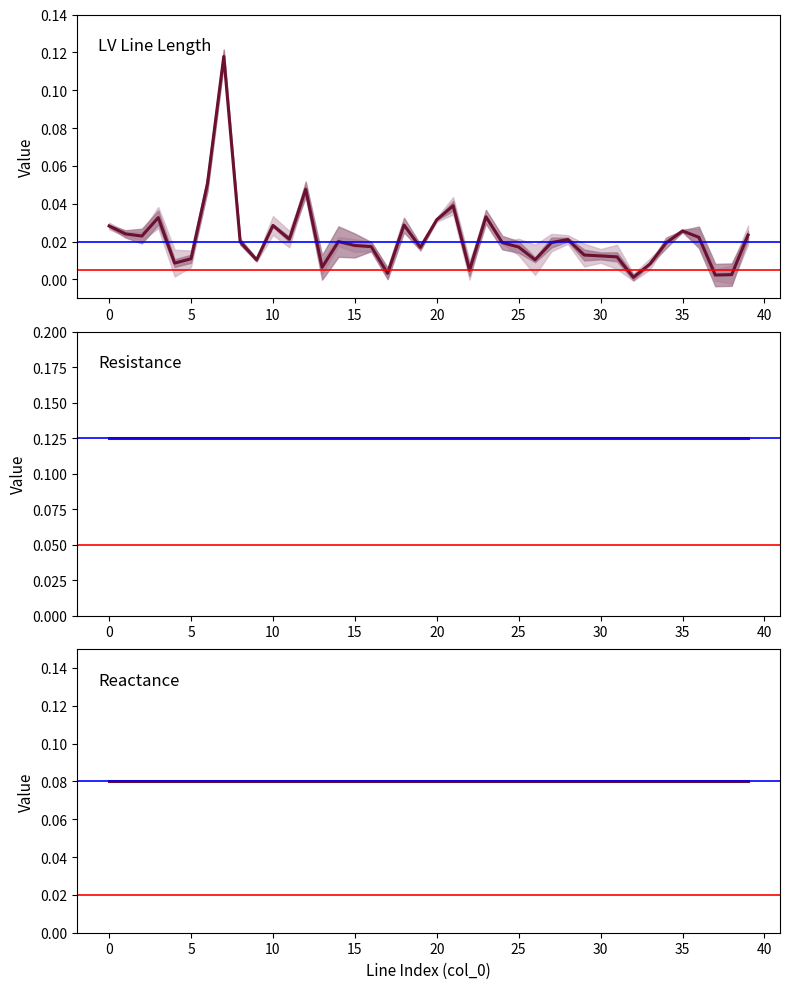

How many lines are shown in the chart?

3